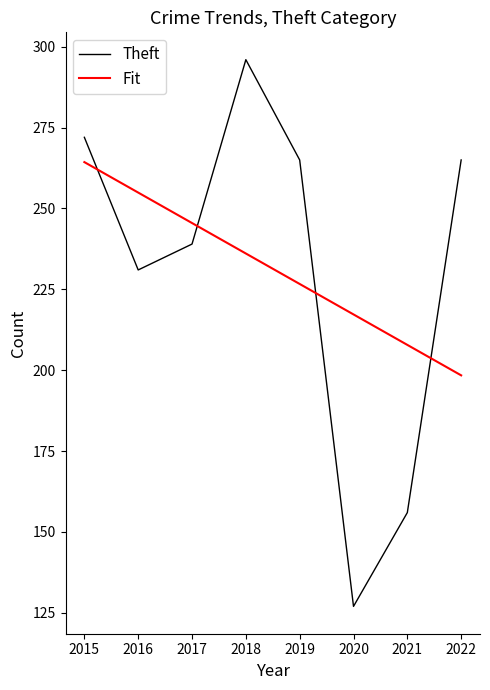

Rank the series at 2019 from highest to lowest value.

Theft, Fit